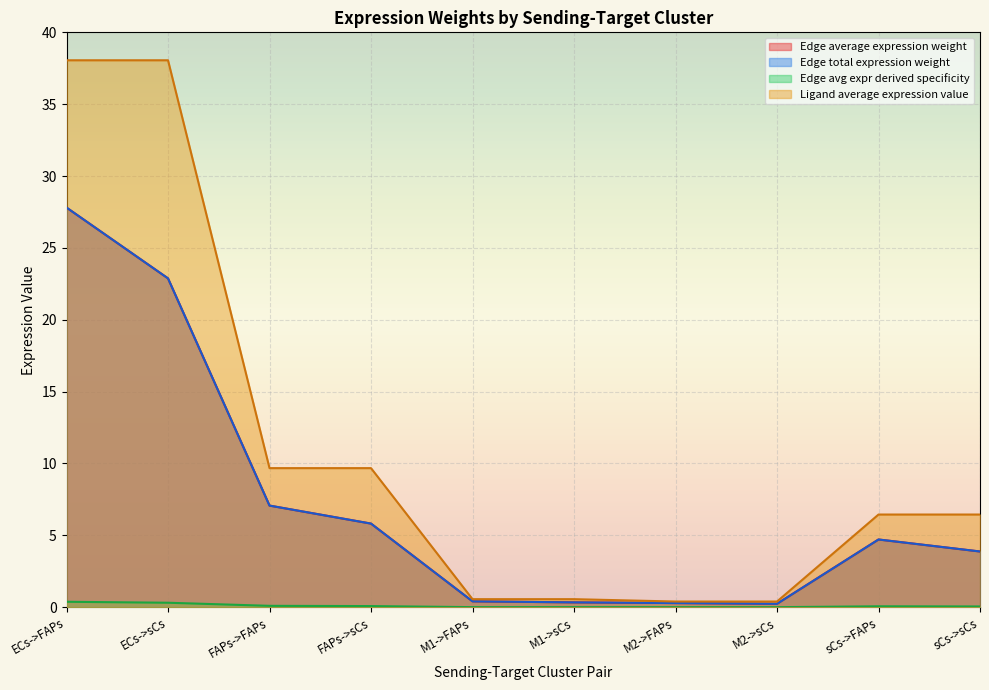

Rank the series at M1->sCs from highest to lowest value.

Ligand average expression value, Edge average expression weight, Edge total expression weight, Edge avg expr derived specificity